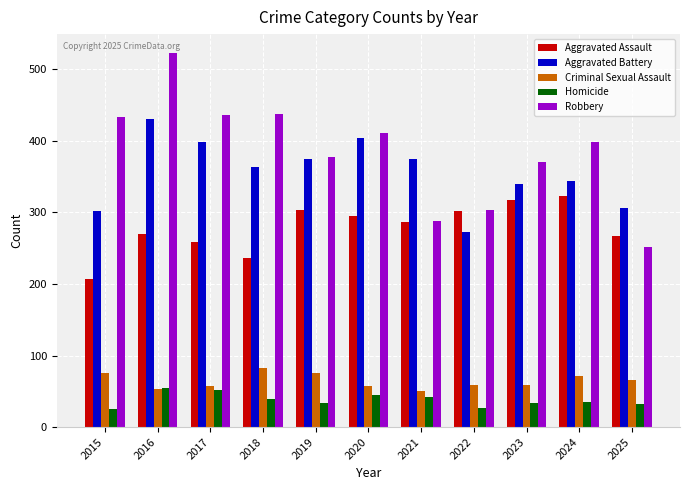

Which series changed the most between 2015 and 2021?

Robbery